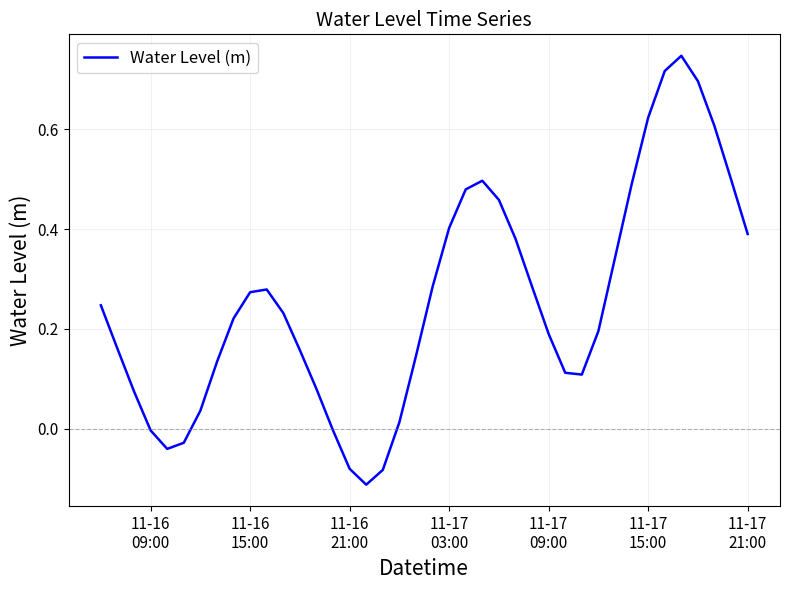

What is the difference between the maximum and minimum values?

0.9